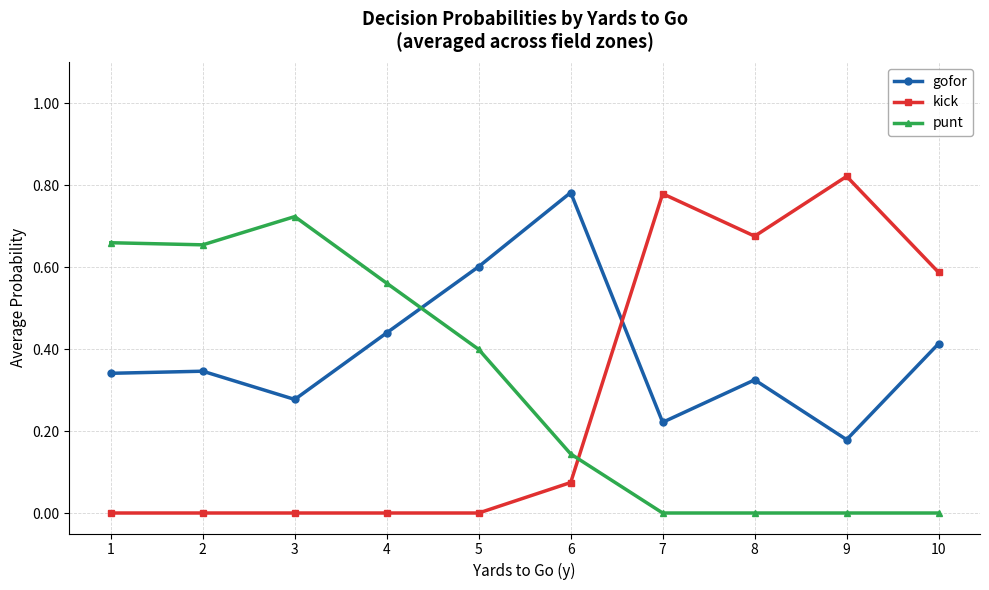

At which category does punt reach its first local peak?

3